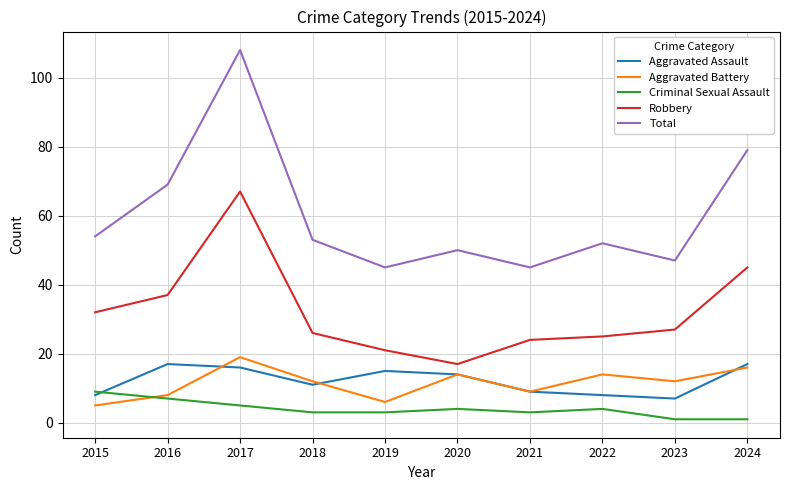

What is the lowest value of the Robbery series?

17